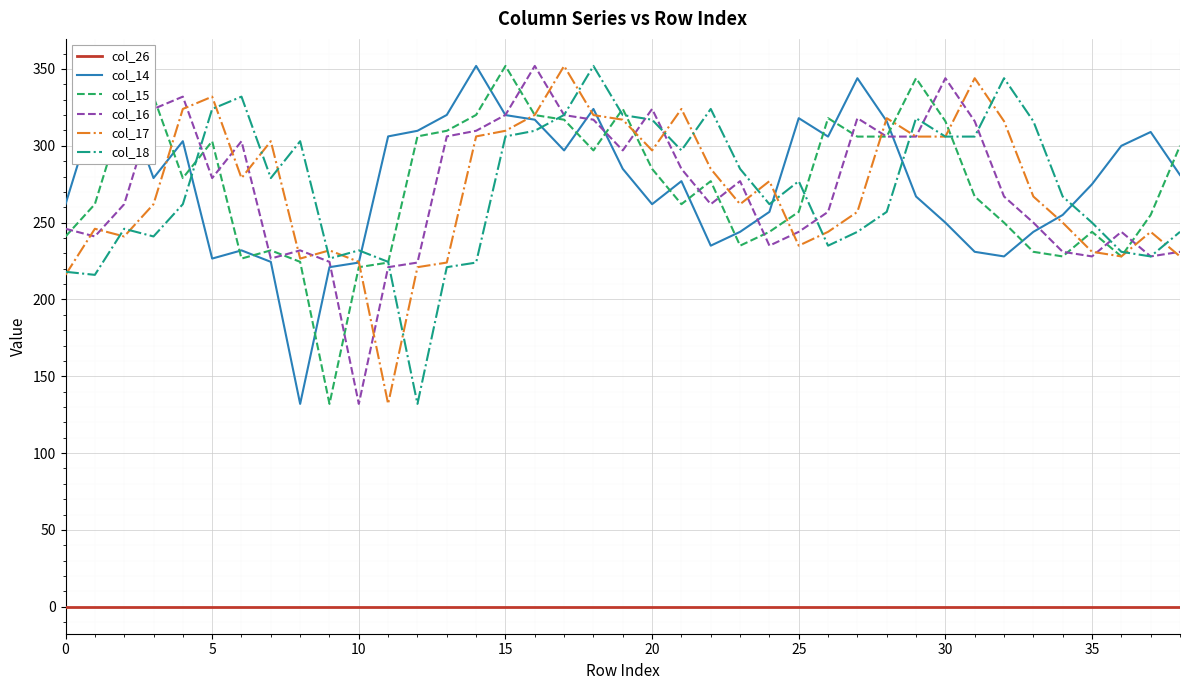

True or false: col_26 and col_18 cross at least once.

False